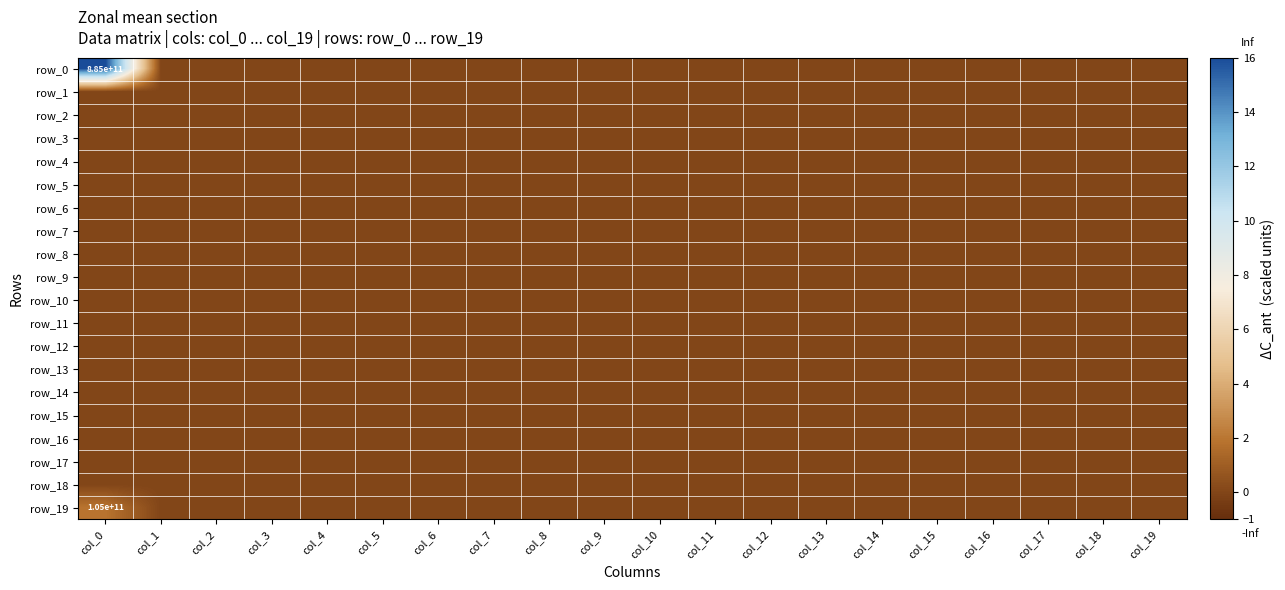

Which series changed the most between col_11 and col_16?

row_0